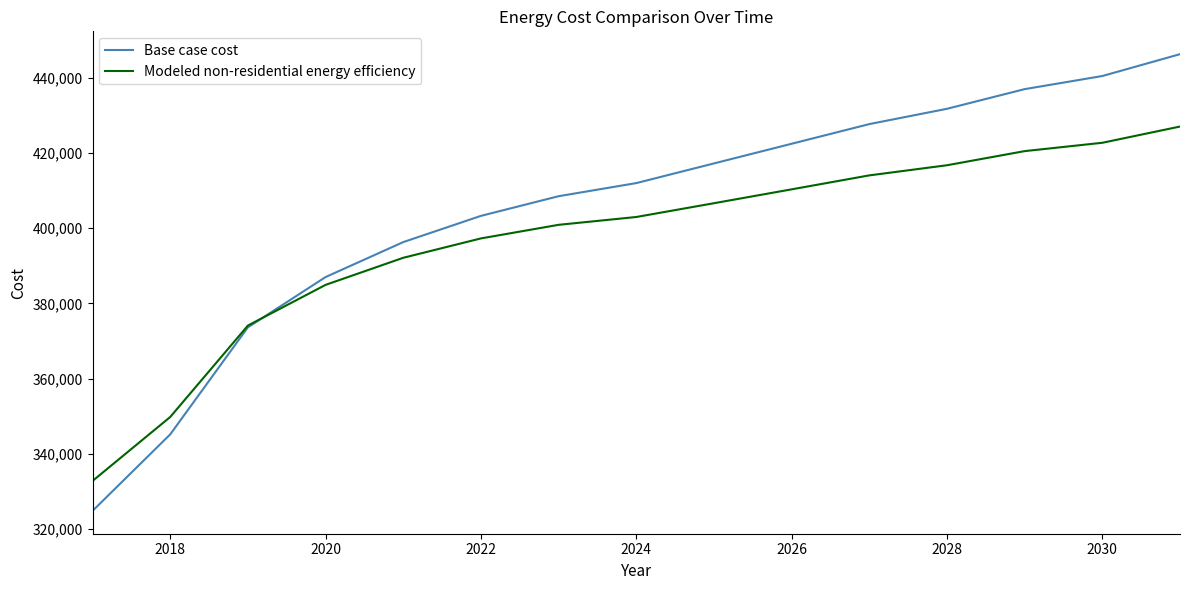

Which series has the largest range (max minus min)?

Base case cost